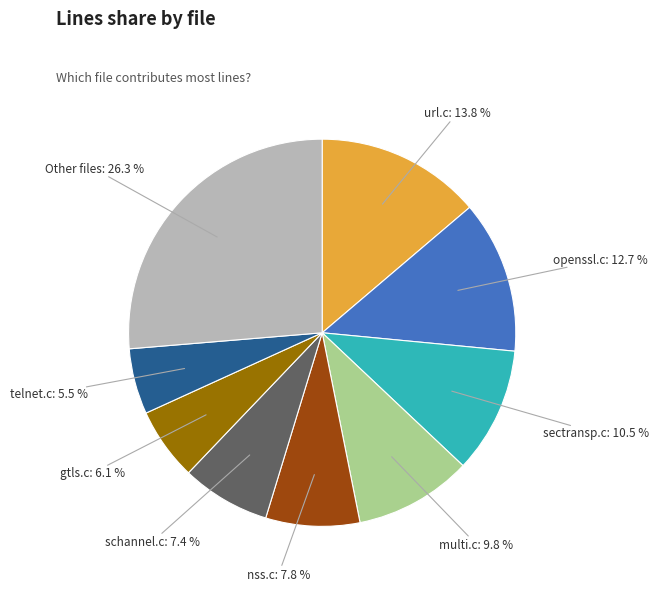

What percentage is the nss.c slice, to the nearest percent?

8%